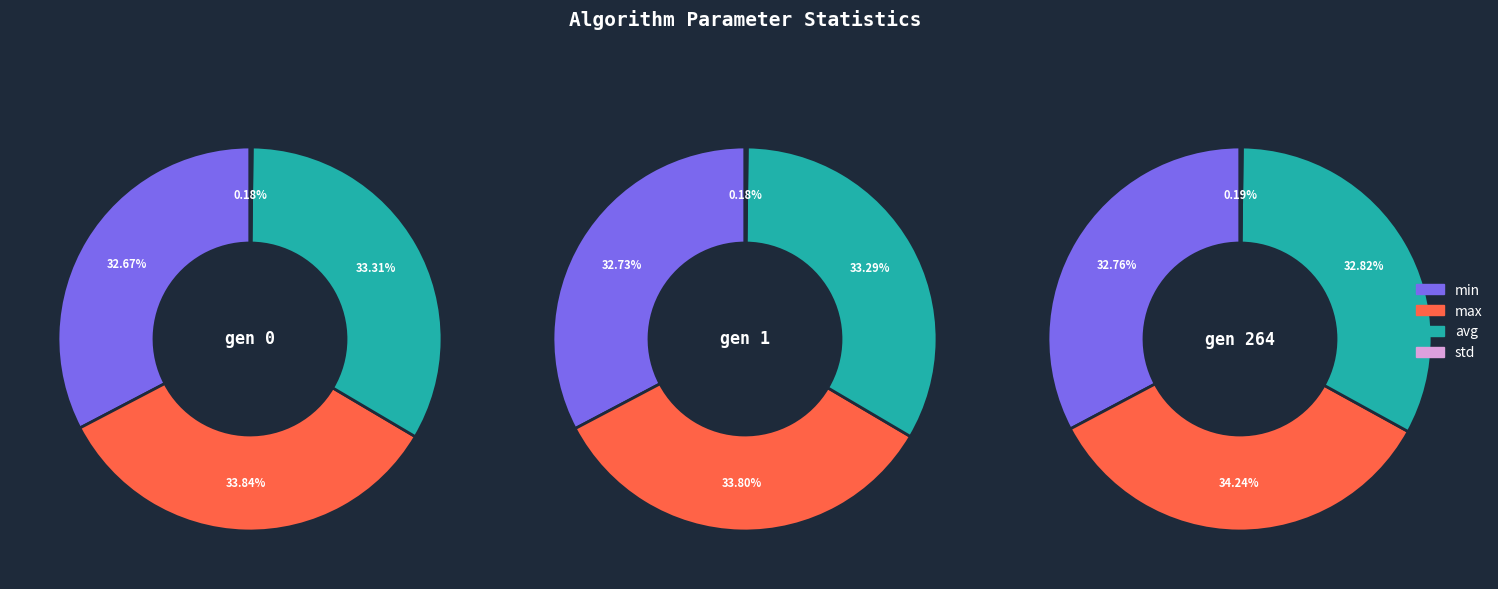

Is gen 1 the majority of the pie?

No